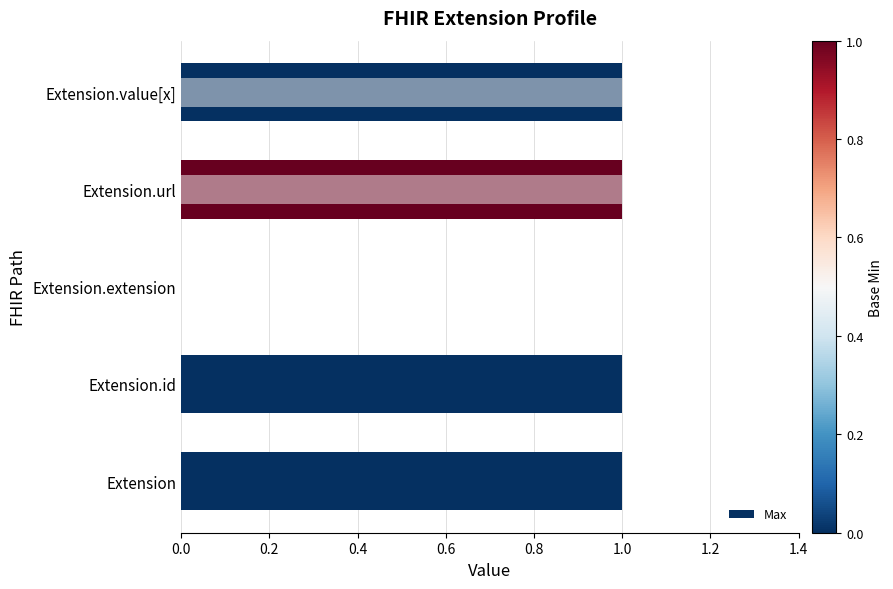

What is the sum of the Max values at Extension.url and Extension.extension?

1